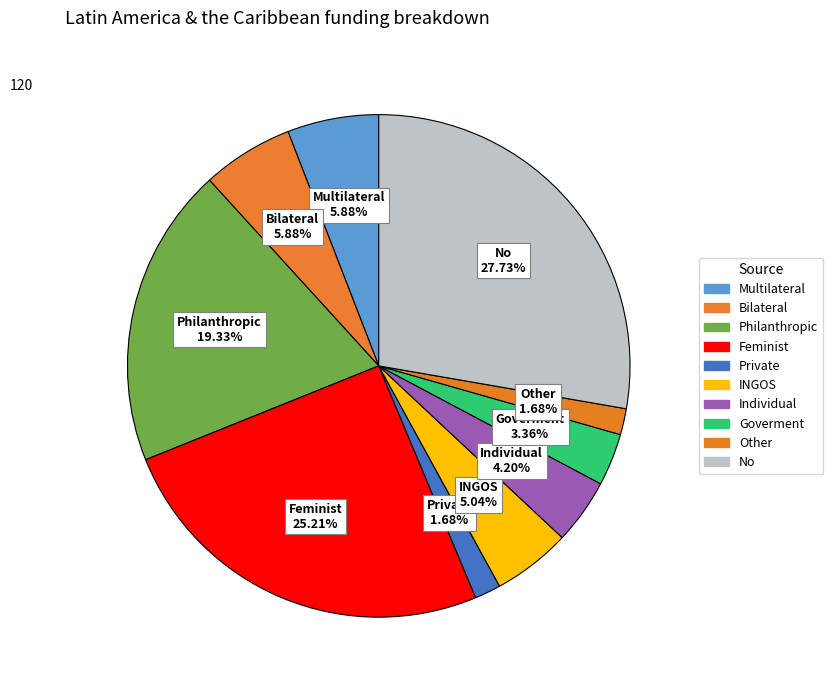

Does any single category account for the majority?

No